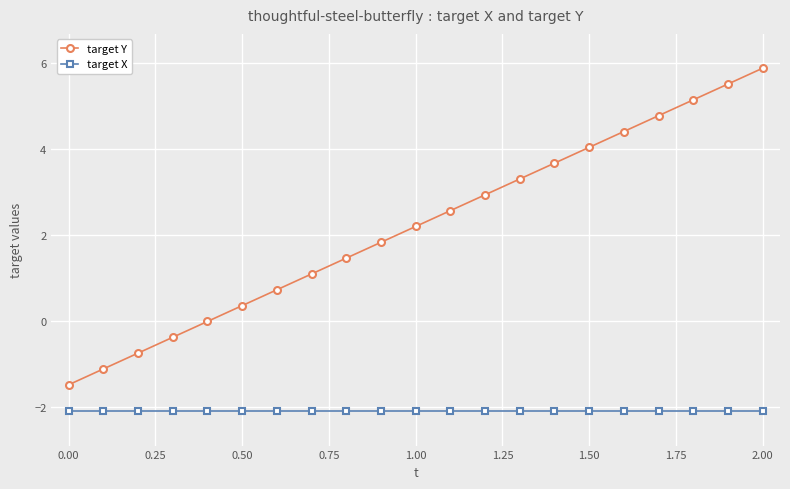

What is the maximum value shown in the chart?

5.9